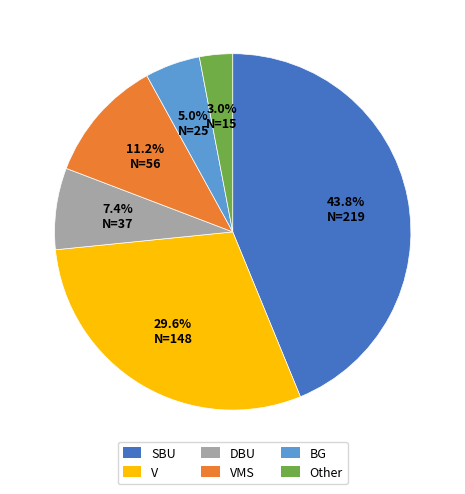

How many slices are in this pie chart?

6